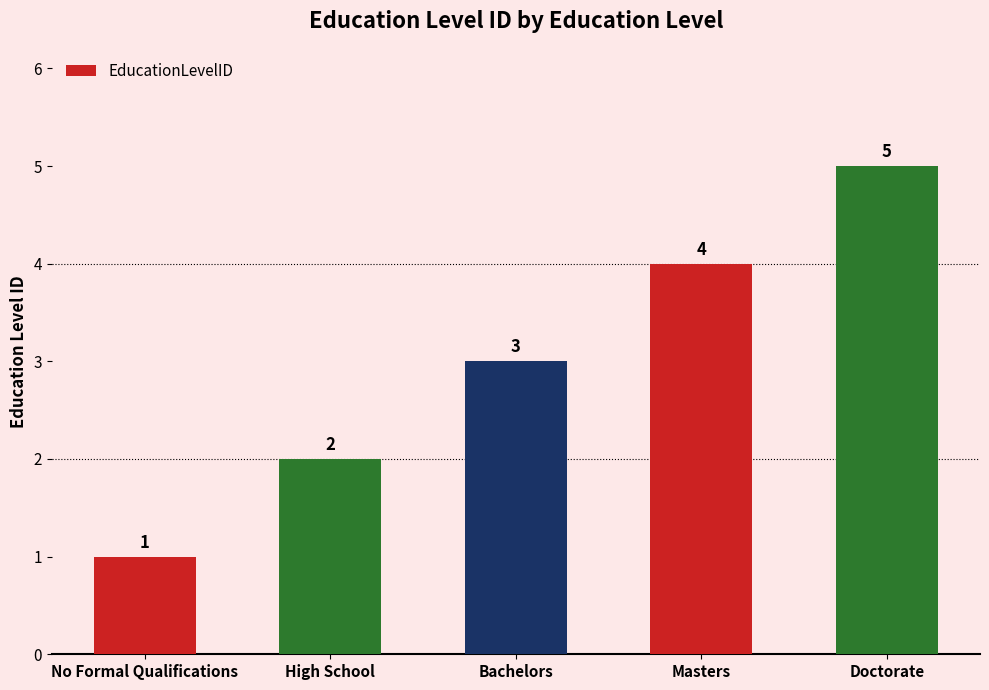

Count the values in the range 2 to 4.

3